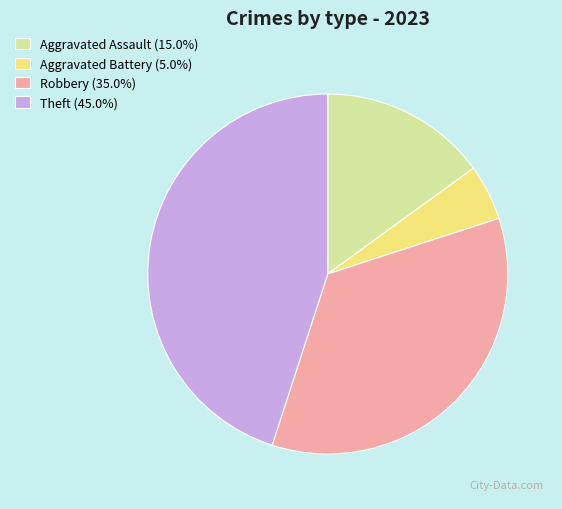

Is it true that Robbery is 25% of the pie?

False